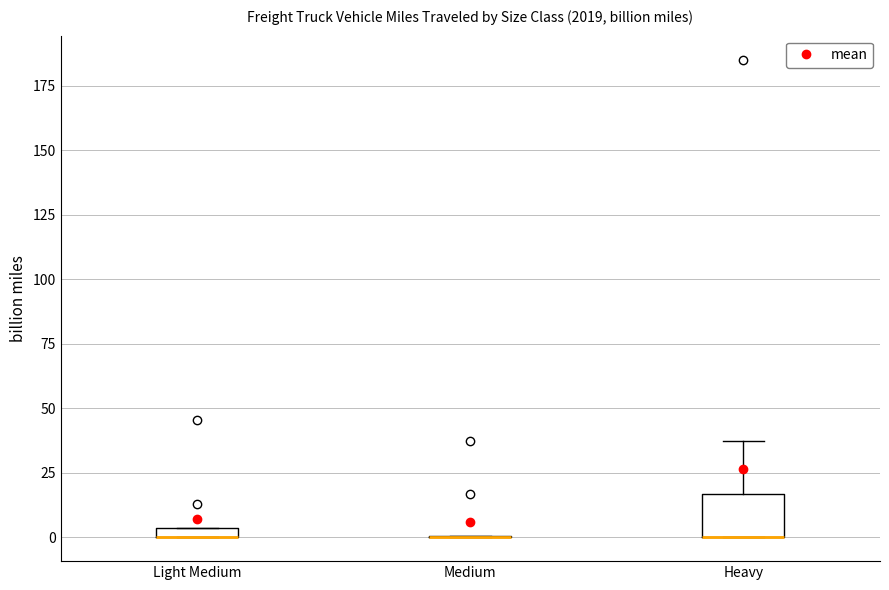

Which box is the tallest, from its lower edge to its upper edge?

Heavy